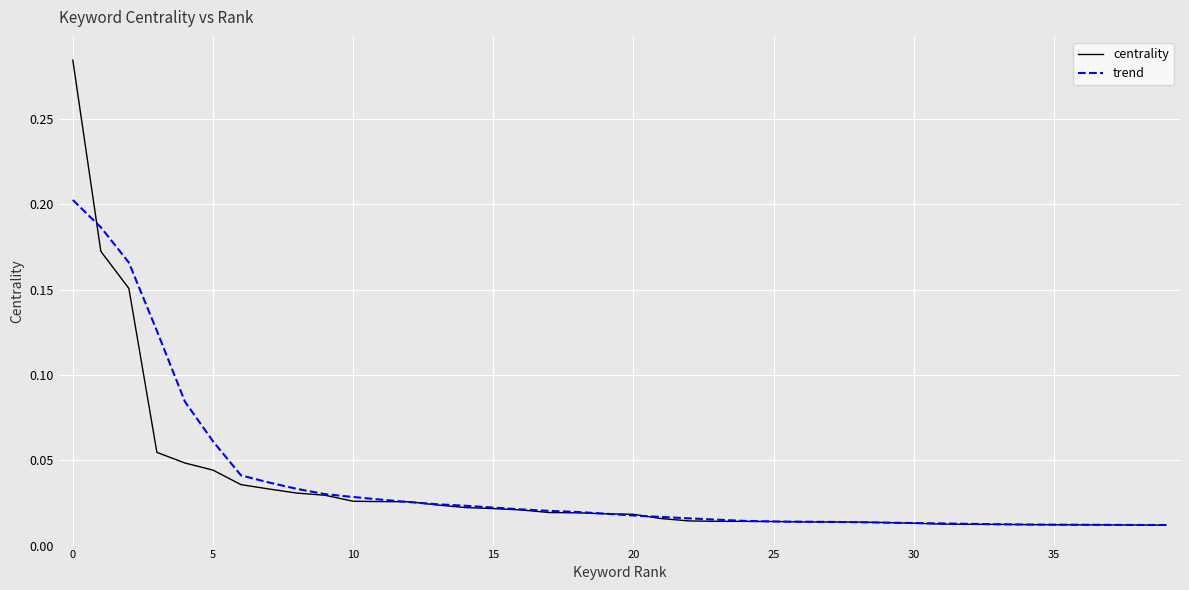

Which series has the largest range (max minus min)?

centrality